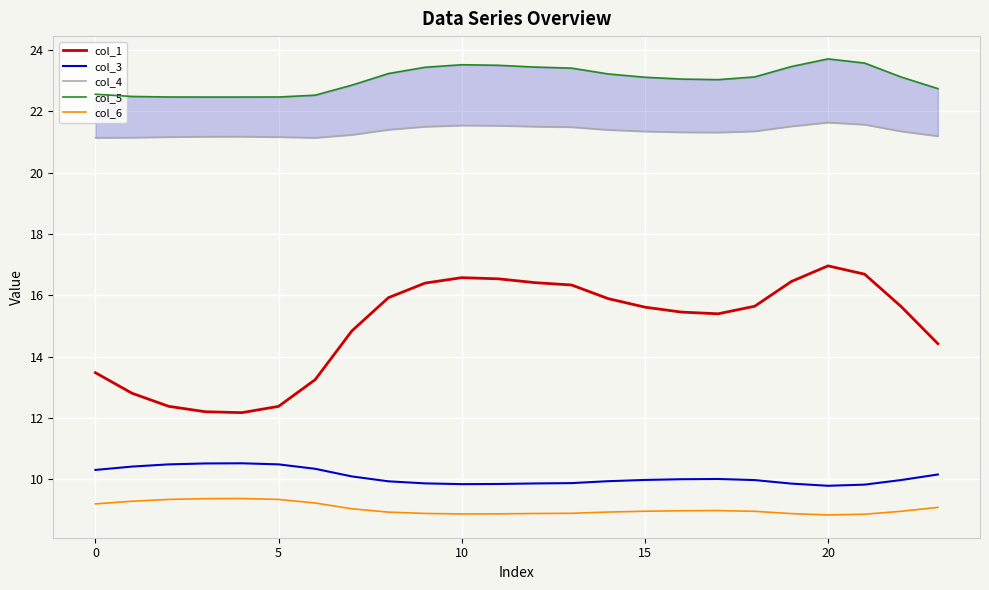

True or false: col_3 and col_1 intersect in this chart.

False